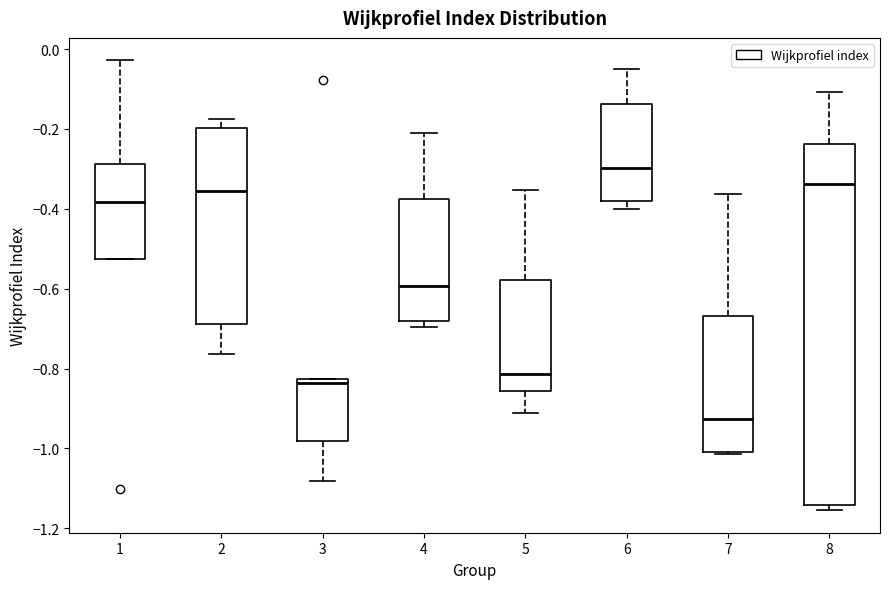

Where is the lower edge of the box at x = 7 on the y-axis? The values are not printed on the chart, so give them approximately, as read against the axis.

-1.00